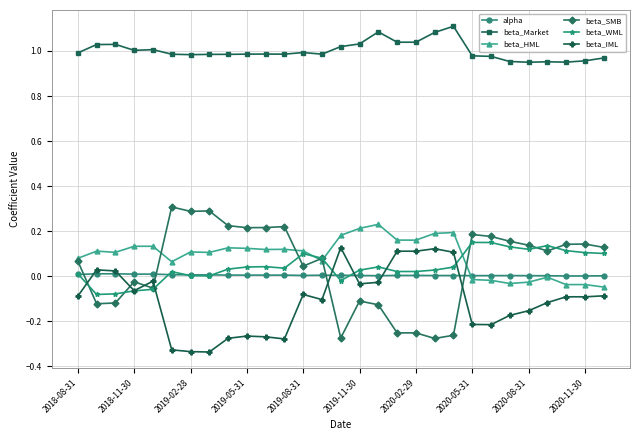

Which series has the largest range (max minus min)?

beta_SMB